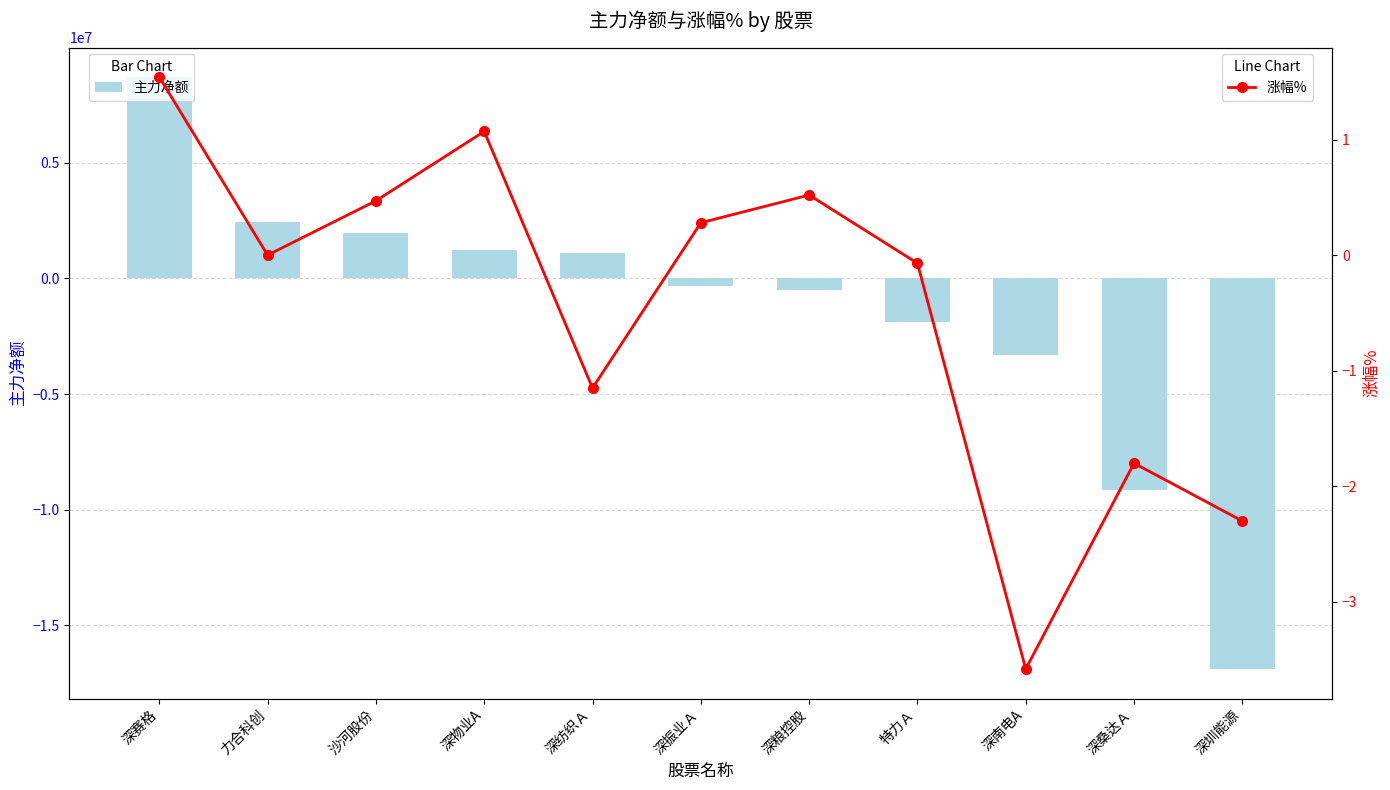

What is the average value of the 主力净额 series?

-1507354